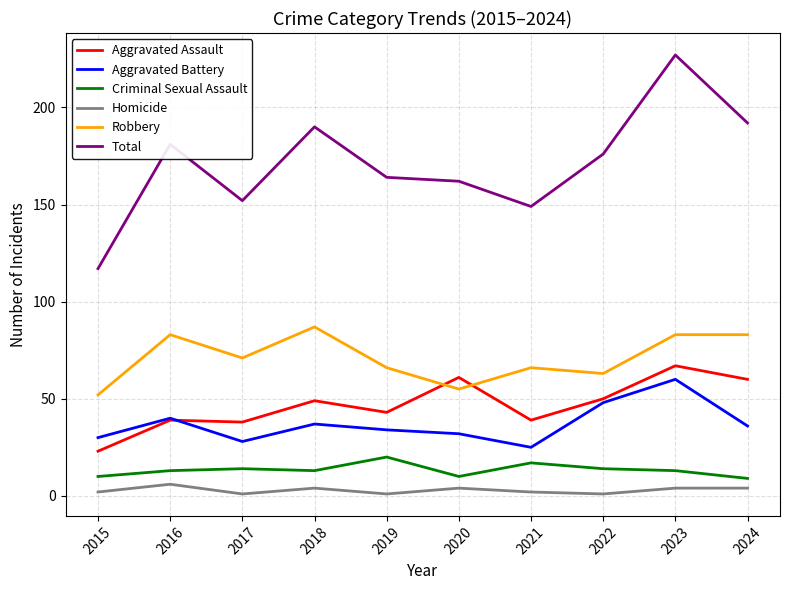

The value of Total at 2019 is 164. True or false?

True